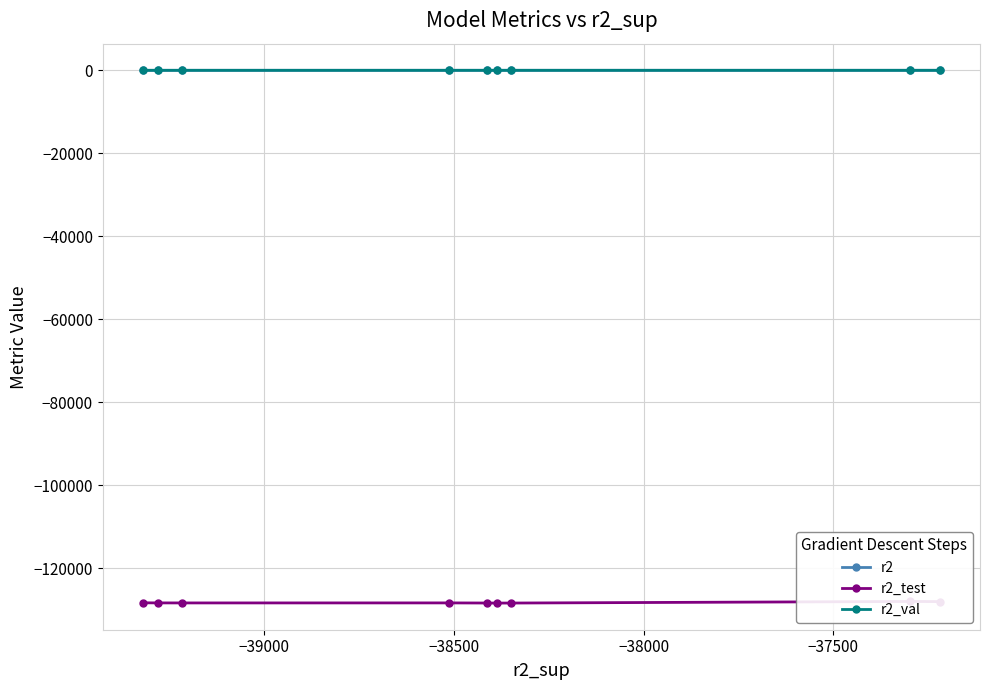

Which series has the largest total across all categories?

r2